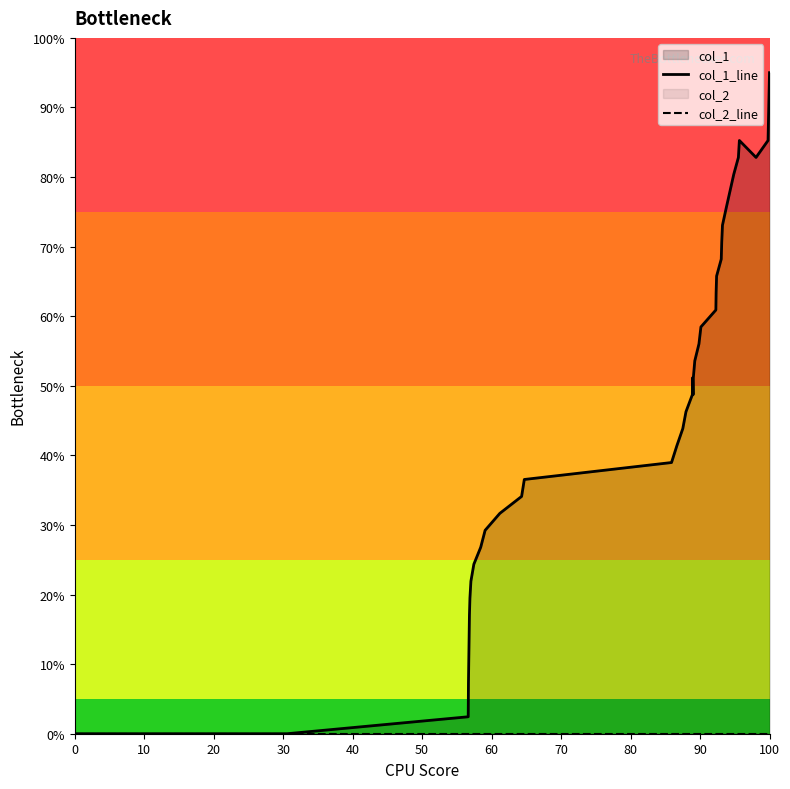

What is the maximum value for col_1_line?

95.0